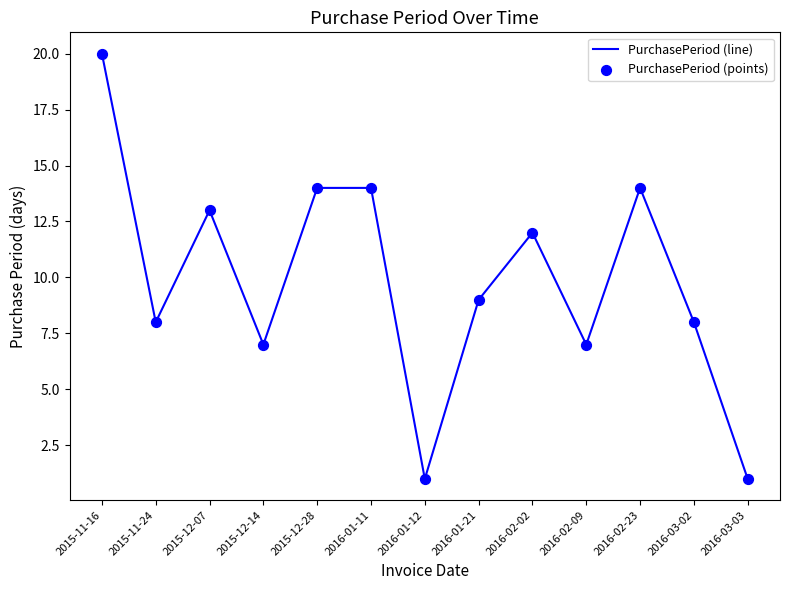

Between 2016-02-23 and 2016-01-21, which is larger?

2016-02-23